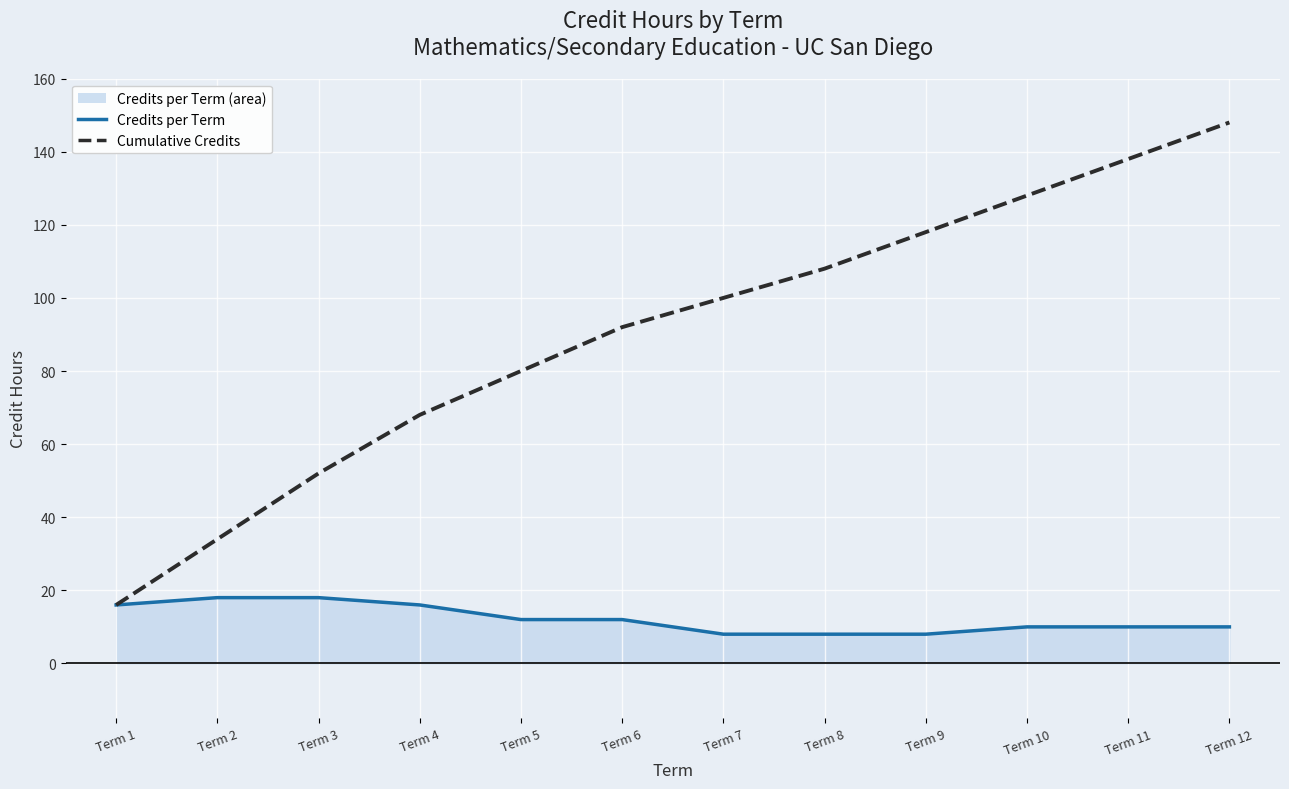

Which series has the widest spread of values?

Cumulative Credits